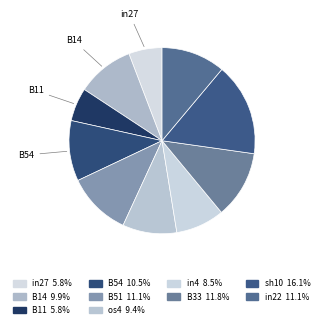

To the nearest percent, what is the difference between the largest and smallest slice percentages?

10%